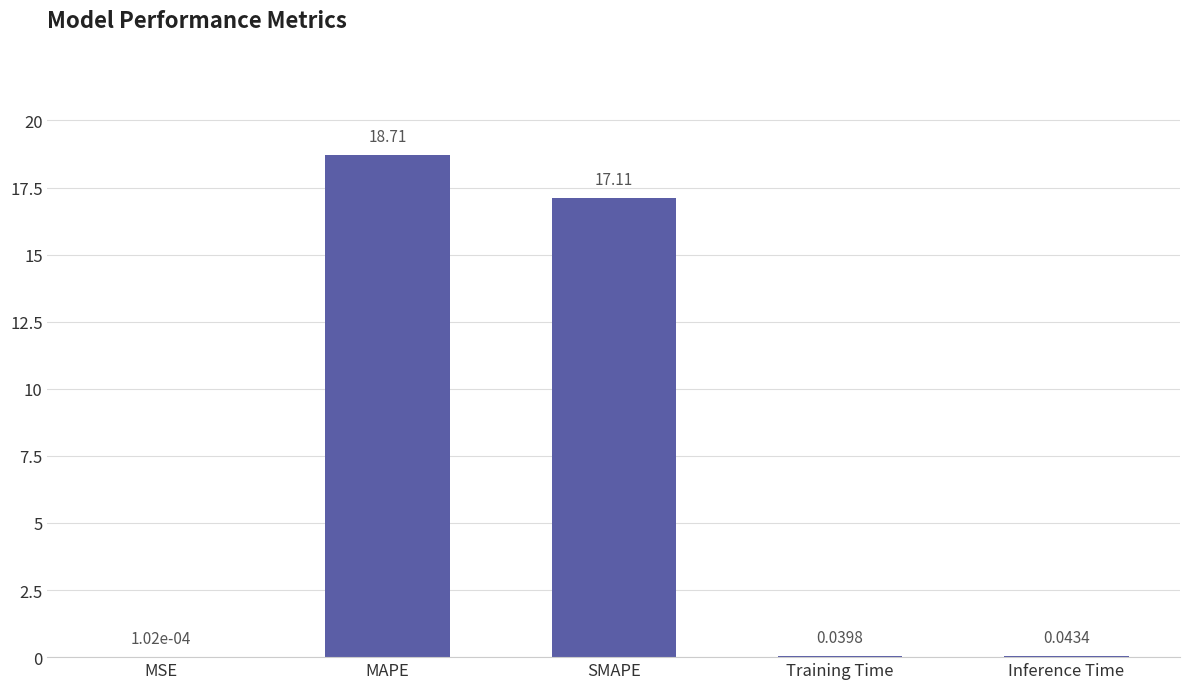

At which category does the chart reach its peak across all series?

MAPE